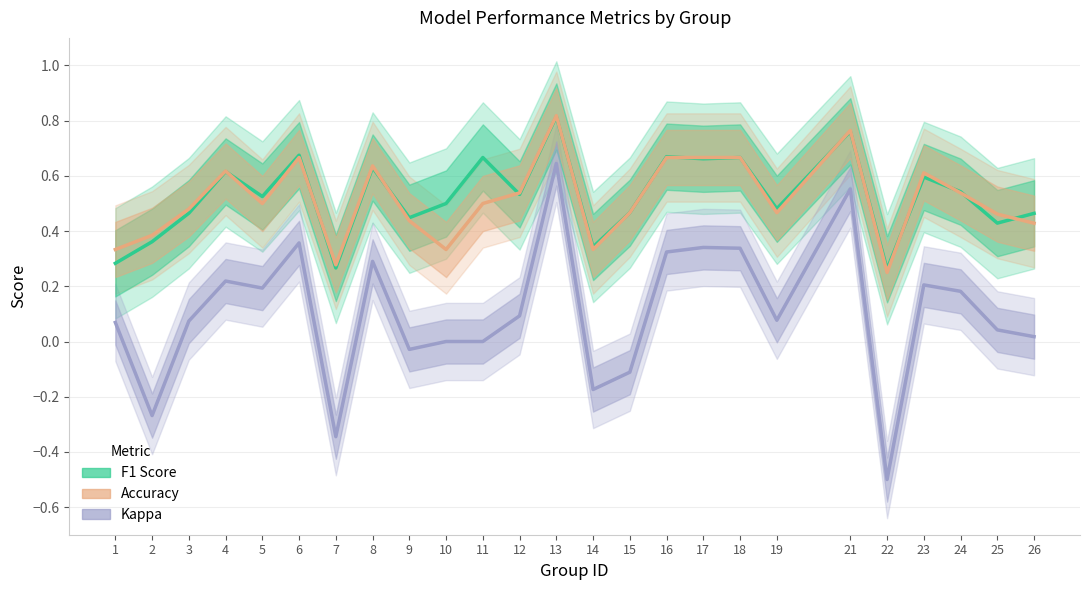

What is the value of the Accuracy point at the 16th from the left?

0.7